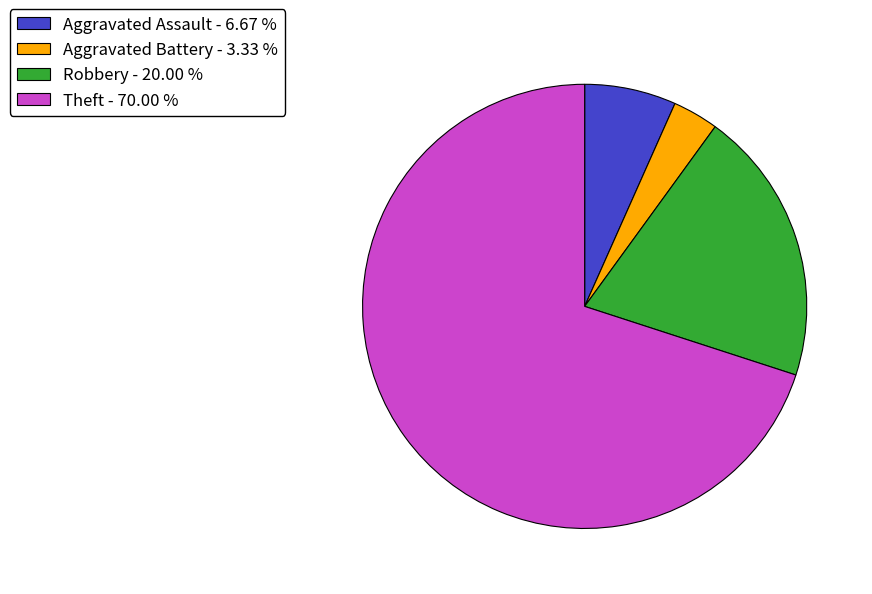

Combined, do Robbery and Theft account for over 50%?

Yes